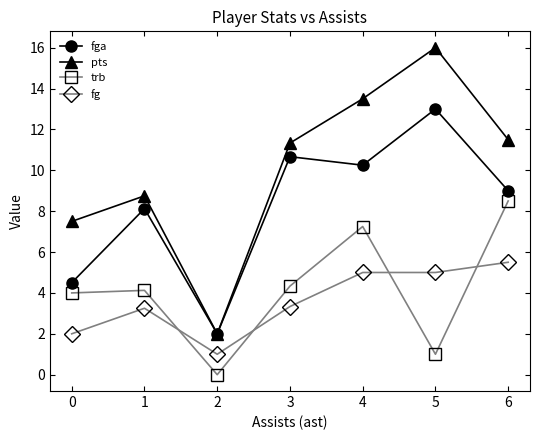

Between 0 and 4, which series saw the biggest shift?

pts